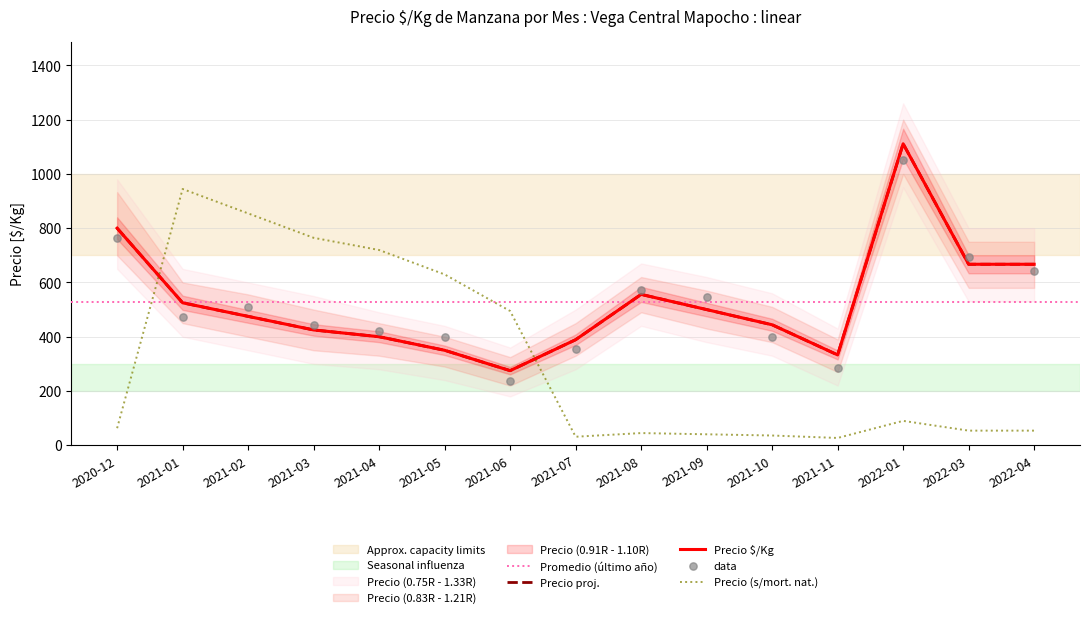

Which series contains the highest Y value?

Precio $/Kg